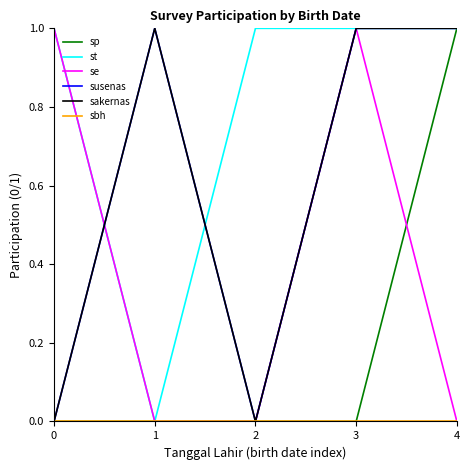

Is this an area chart (filled region under the line)?

No